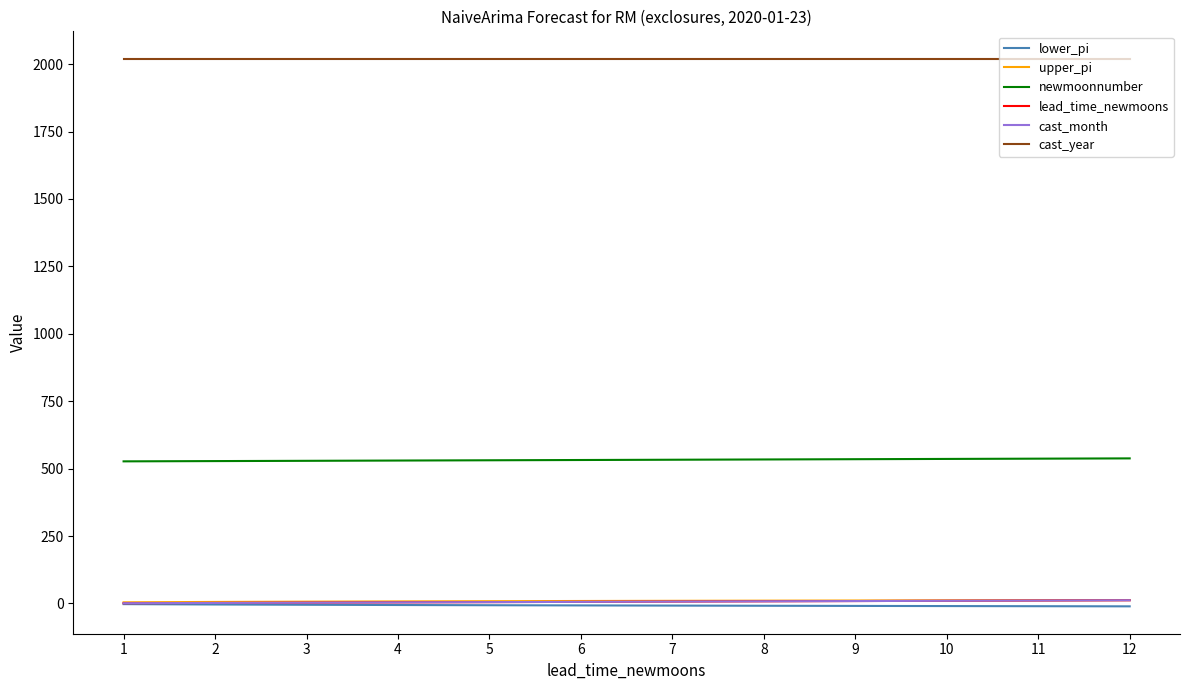

Reading left to right, what are all the values shown in this chart?

lower_pi: -2.4	-3.7	-4.8	-5.7	-6.5	-7.2	-7.9	-8.5	-9.1	-9.6	-10.1	-10.6
upper_pi: 4.4	5.7	6.8	7.7	8.5	9.2	9.9	10.5	11.1	11.6	12.1	12.6
newmoonnumber: 527.0	528.0	529.0	530.0	531.0	532.0	533.0	534.0	535.0	536.0	537.0	538.0
lead_time_newmoons: 1.0	2.0	3.0	4.0	5.0	6.0	7.0	8.0	9.0	10.0	11.0	12.0
cast_month: 1.0	2.0	3.0	4.0	5.0	6.0	7.0	8.0	9.0	10.0	11.0	12.0
cast_year: 2020.0	2020.0	2020.0	2020.0	2020.0	2020.0	2020.0	2020.0	2020.0	2020.0	2020.0	2020.0